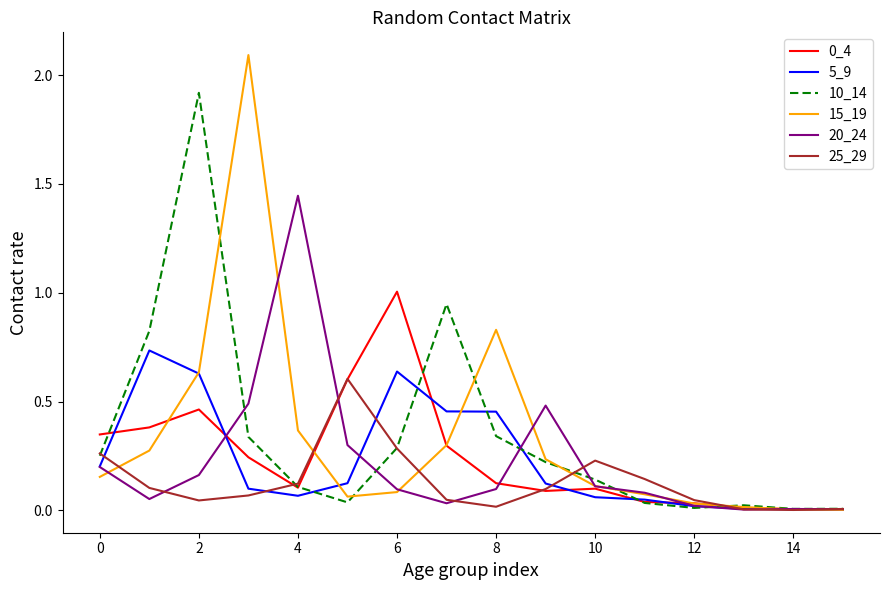

What is the sum of all 15_19 values?

5.3